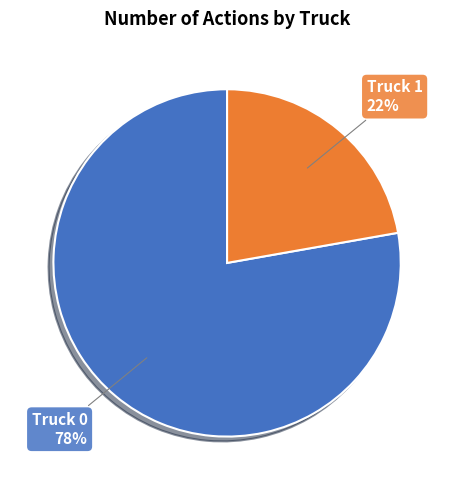

Which has a higher value, Truck 1 or Truck 0?

Truck 0